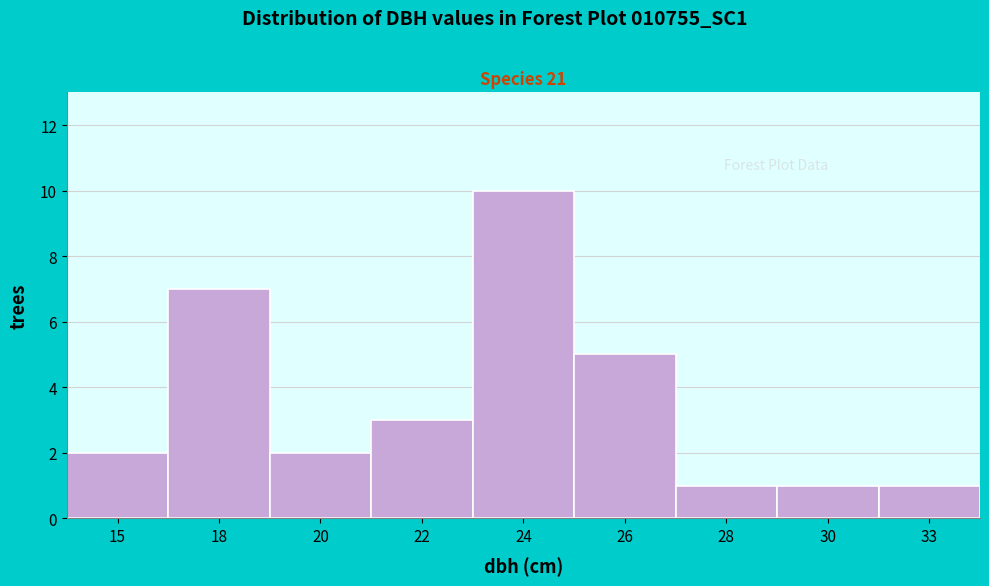

Reading right to left, list all the values displayed in this chart.

33=1	30=1	28=1	26=5	24=10	22=3	20=2	18=7	15=2